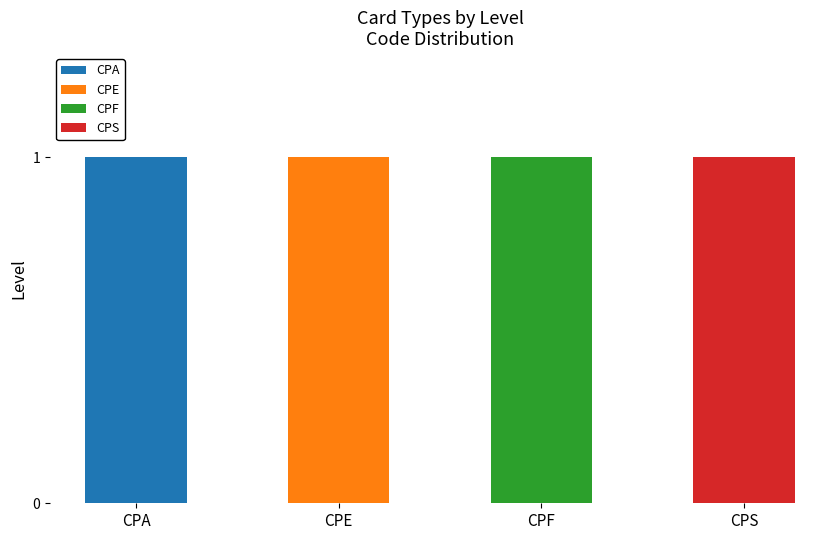

Reading right to left, what are the values for CPA?

CPS=0	CPF=0	CPE=0	CPA=1